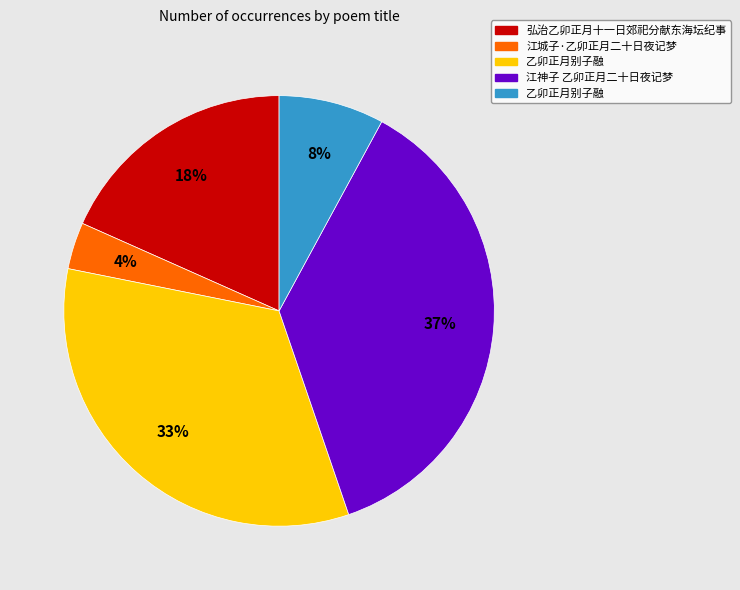

To the nearest percent, what is the average slice percentage?

20%